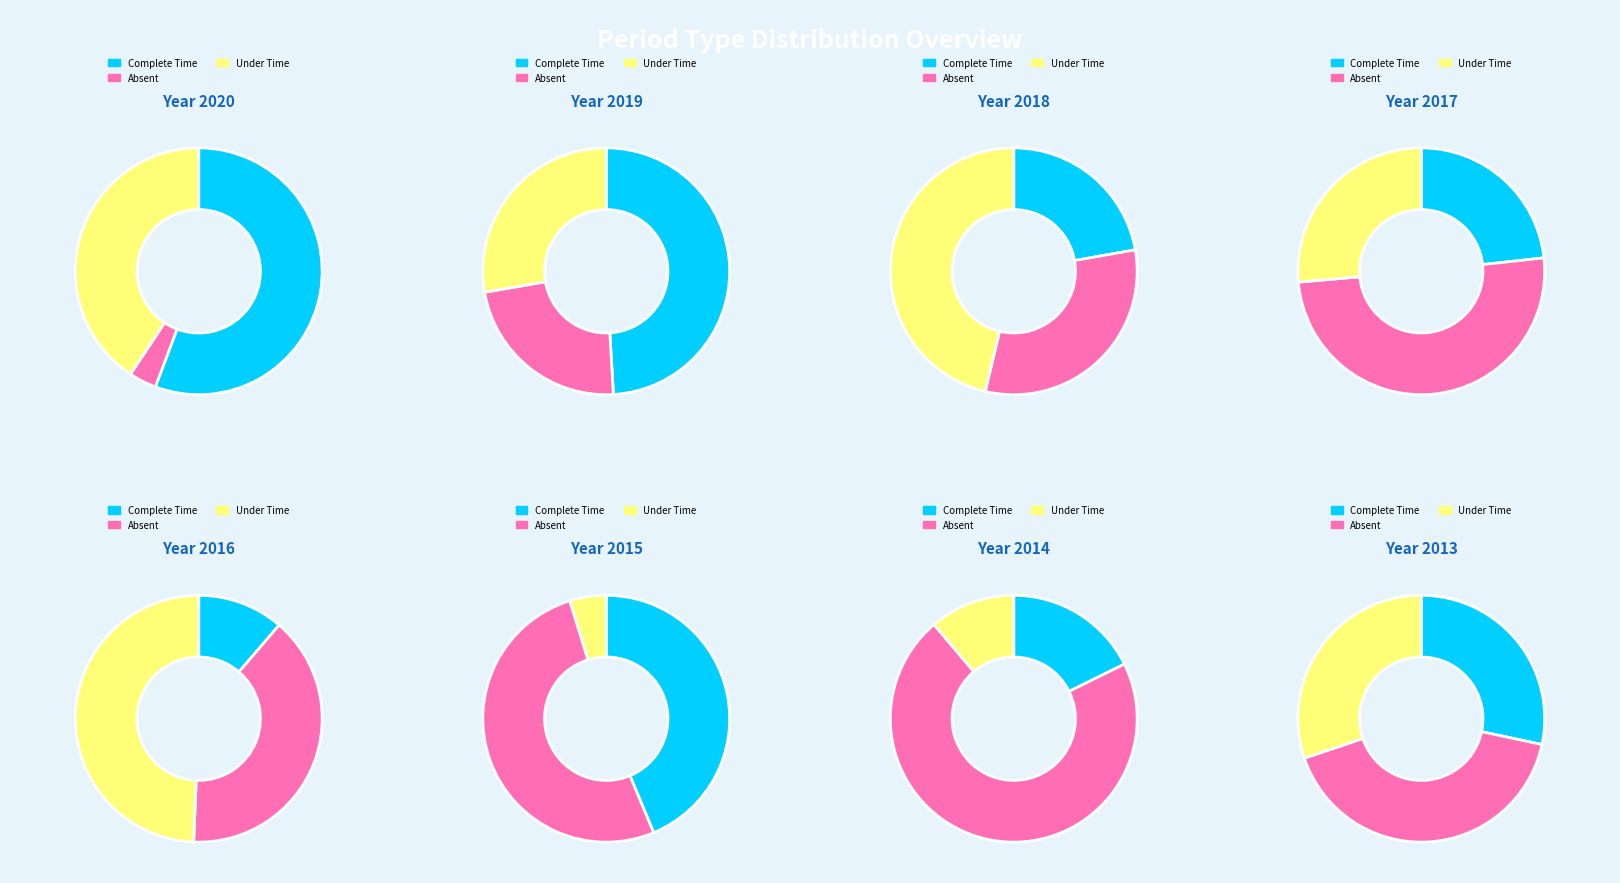

To the nearest percent, what portion does 2016 represent?

10%